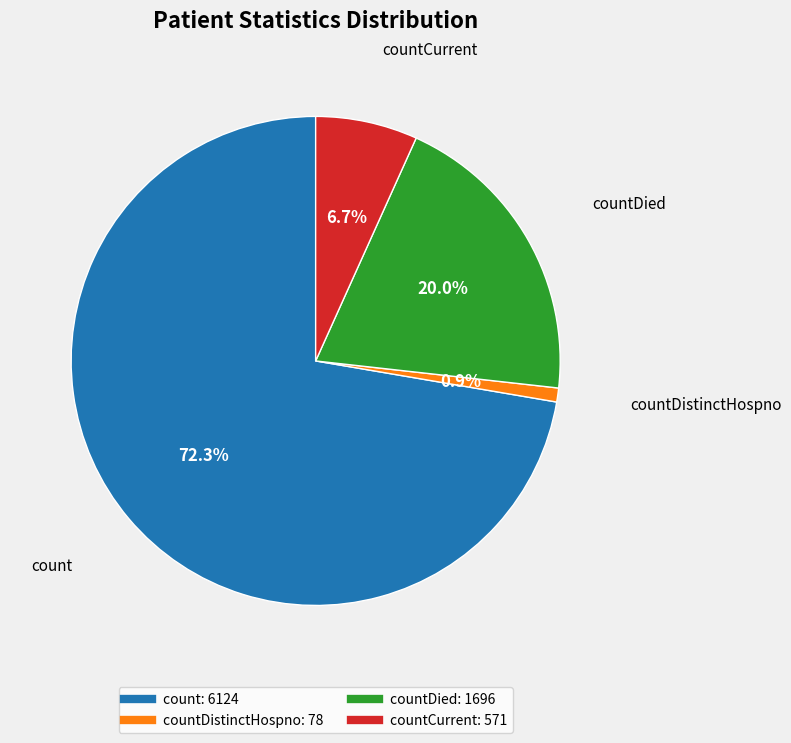

Is there a majority slice in this chart?

Yes